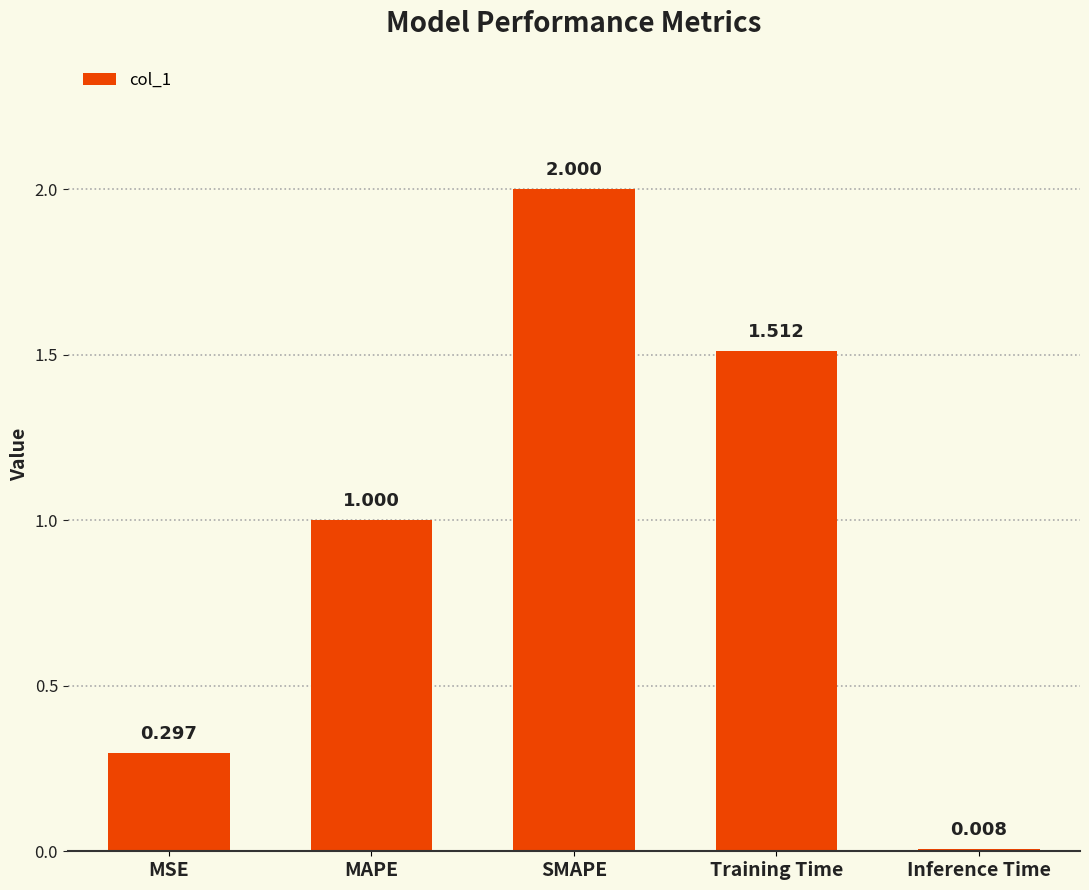

Rank the categories by value from lowest to highest.

Inference Time, MSE, MAPE, Training Time, SMAPE